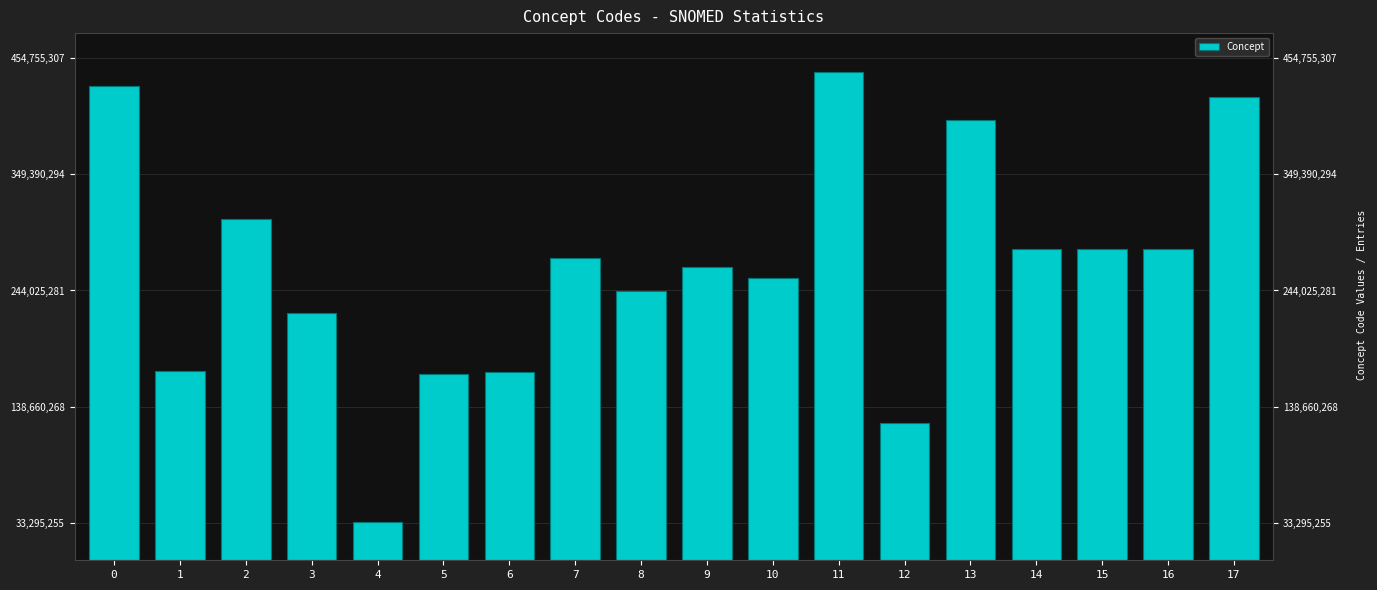

Is it true that the value at 9 is 352398615?

False